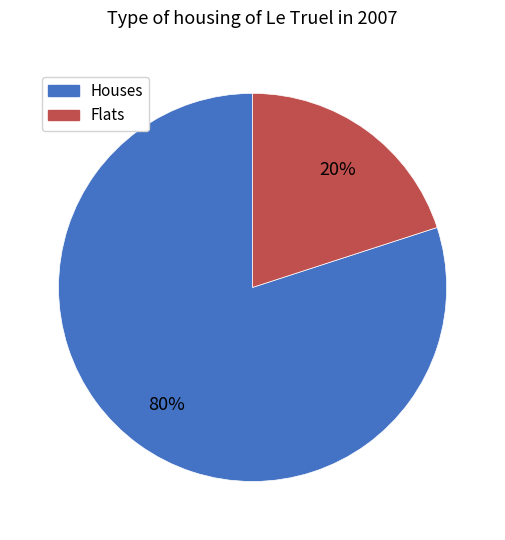

Do Flats and Houses together represent more than half of the pie?

Yes